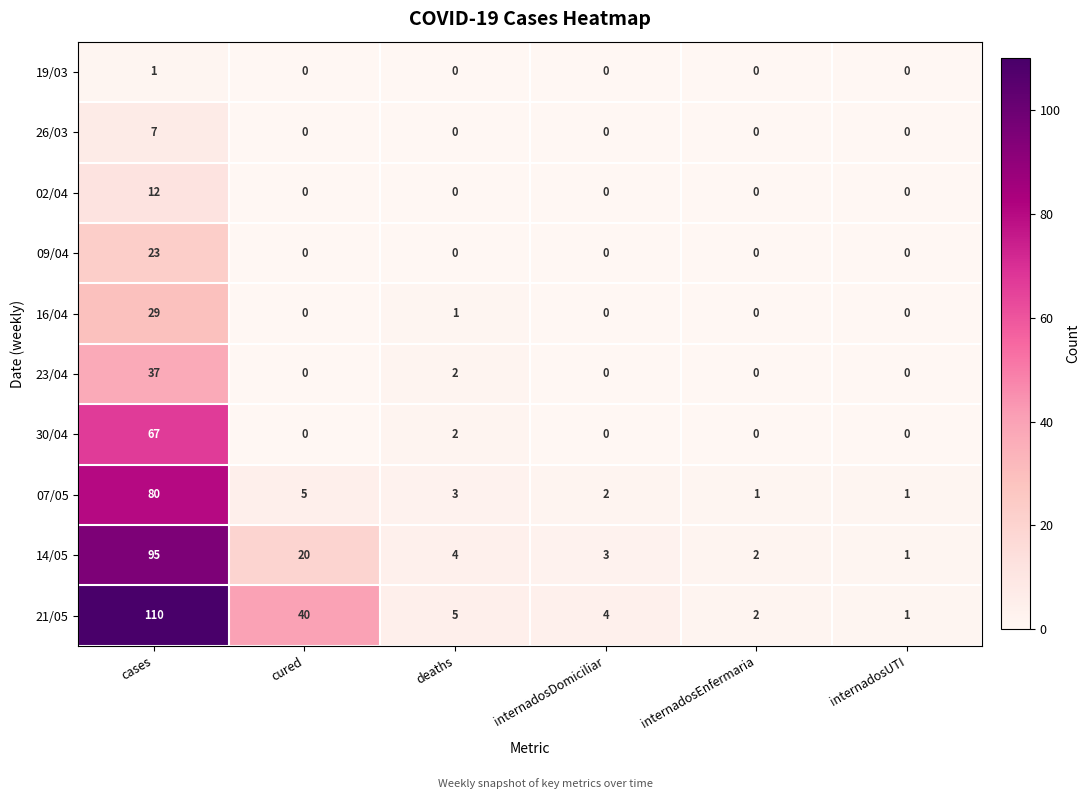

How many series are shown in this chart?

10